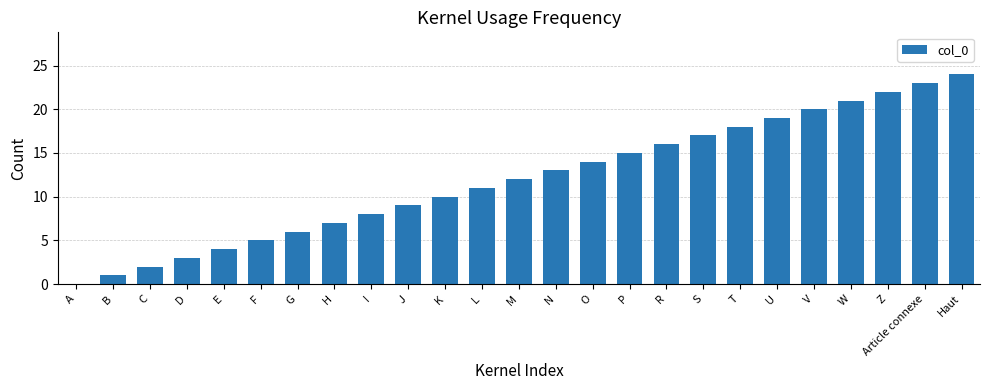

Reading left to right, transcribe all the data shown in this chart.

A=0	B=1	C=2	D=3	E=4	F=5	G=6	H=7	I=8	J=9	K=10	L=11	M=12	N=13	O=14	P=15	R=16	S=17	T=18	U=19	V=20	W=21	Z=22	Article connexe=23	Haut=24